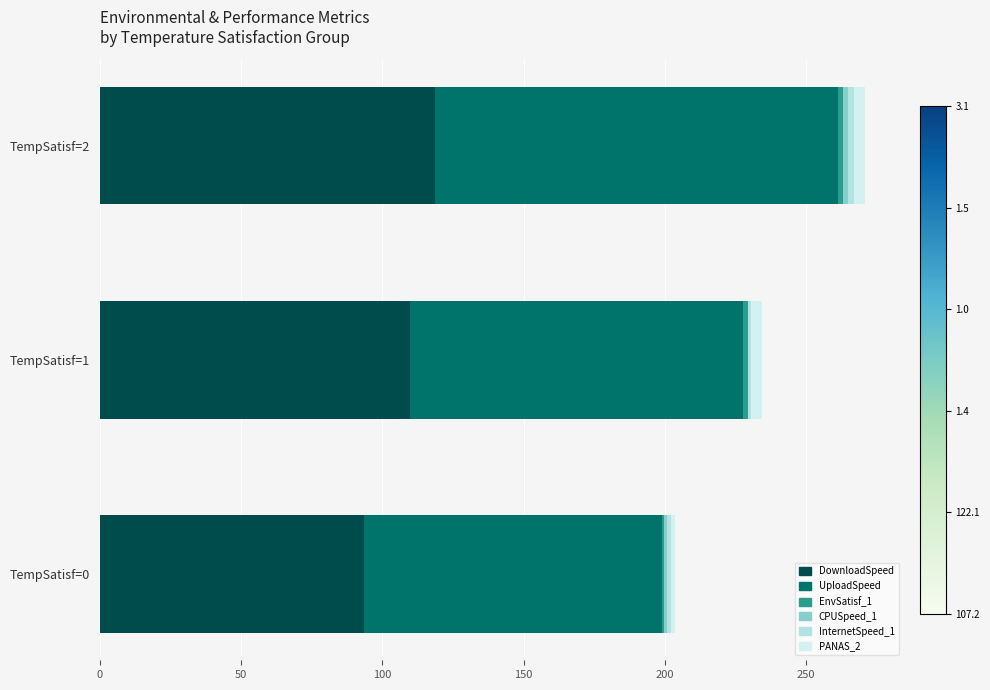

Which category has the highest value in the DownloadSpeed series?

TempSatisf=2